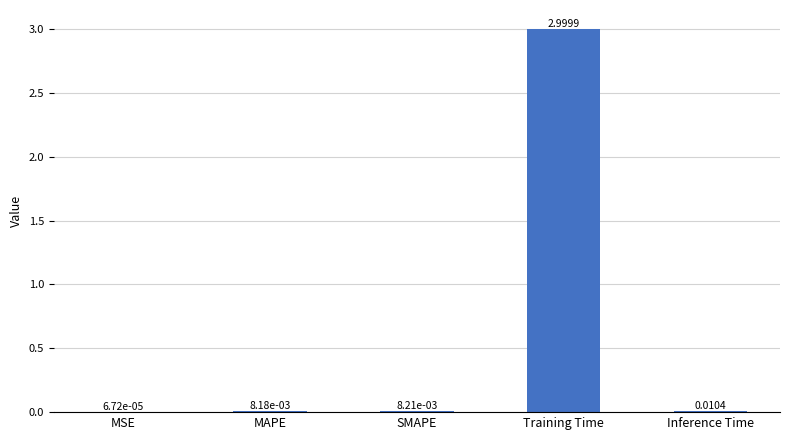

Does the chart contain stacked bars?

No